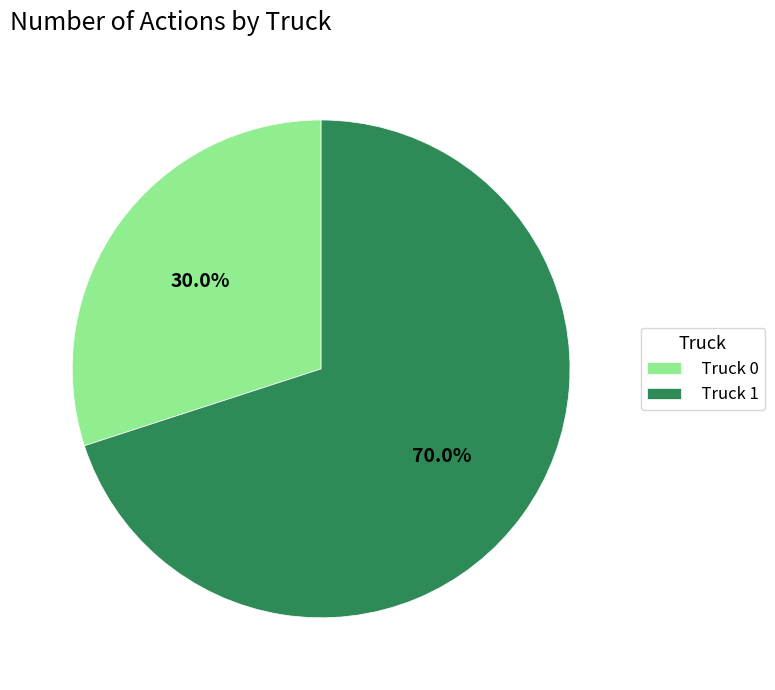

To the nearest percent, what is the difference between the Truck 0 and Truck 1 slice percentages?

40%